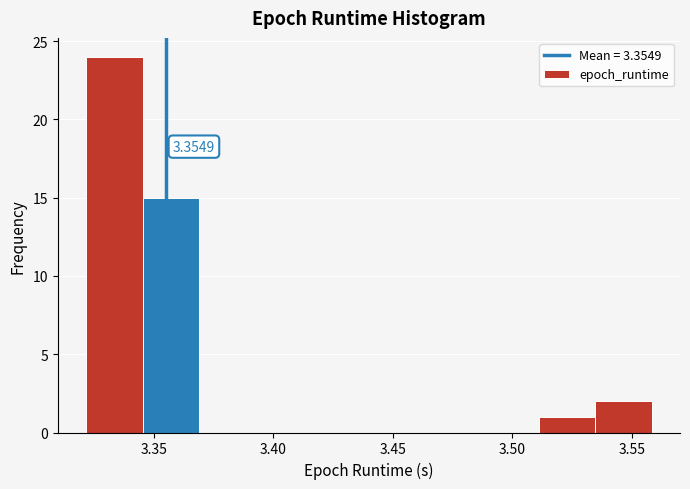

Over which range of the x-axis is the bar tallest?

3.320 to 3.345